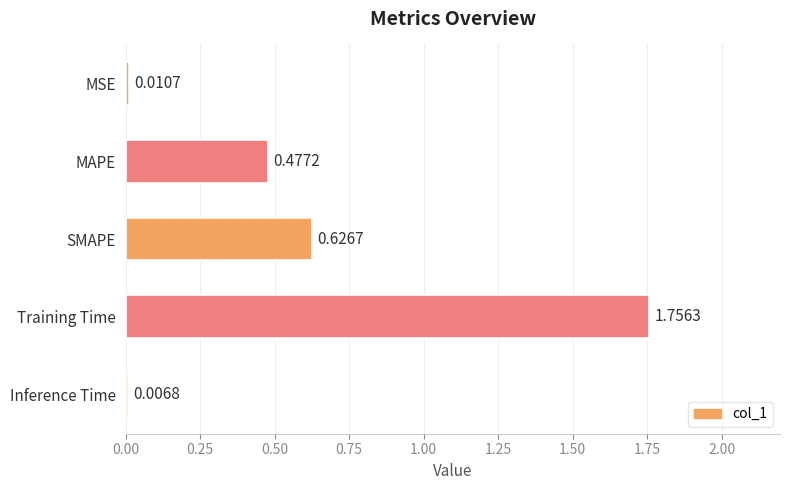

What is the change in value from SMAPE to Inference Time?

-0.6